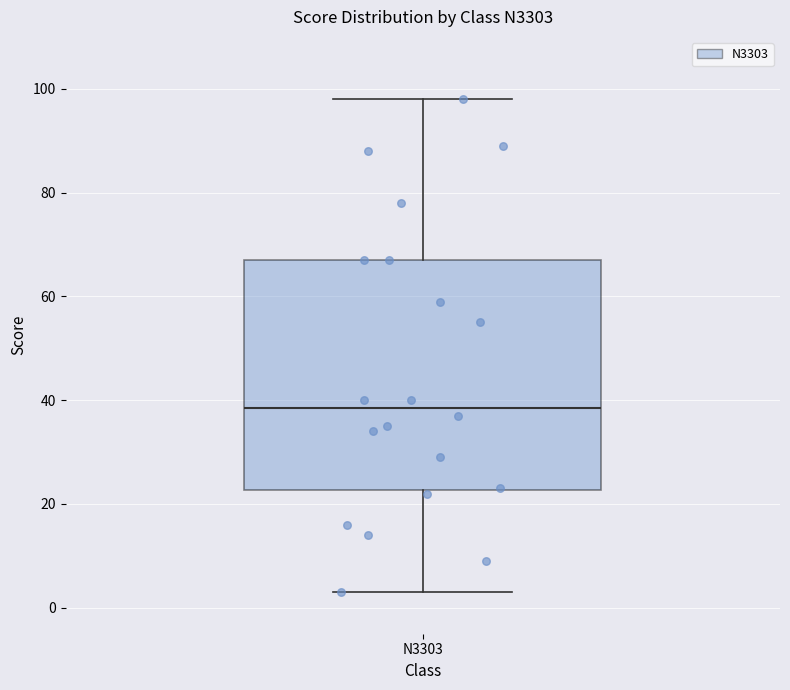

Transcribe this box plot: give where the median line is, the range the box spans, and where the two whiskers end, as read against the y-axis. The values are not printed on the chart, so give them approximately, as read against the axis.

median 38, box 22 to 68, whiskers 4 to 98